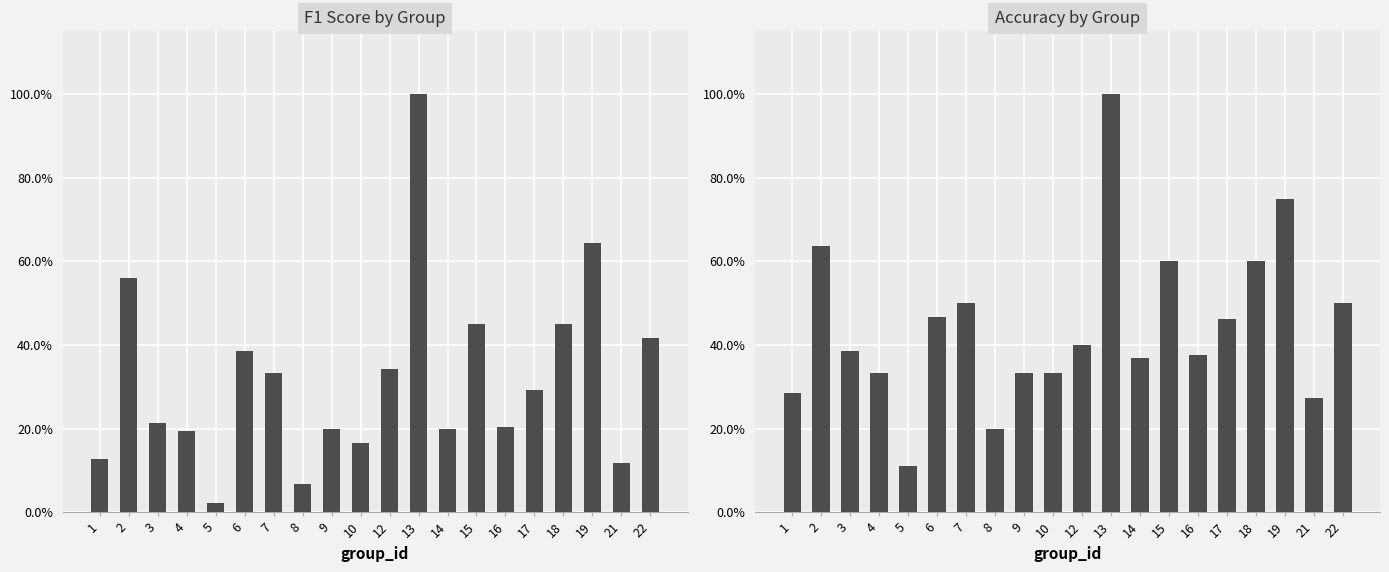

How many data points does each series have?

20